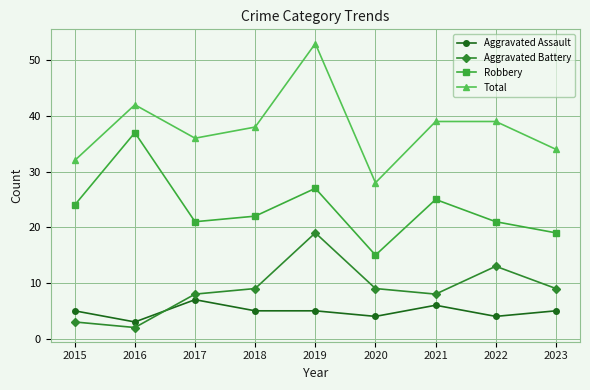

Reading left to right, transcribe all the data shown in this chart.

Aggravated Assault: 5	3	7	5	5	4	6	4	5
Aggravated Battery: 3	2	8	9	19	9	8	13	9
Robbery: 24	37	21	22	27	15	25	21	19
Total: 32	42	36	38	53	28	39	39	34